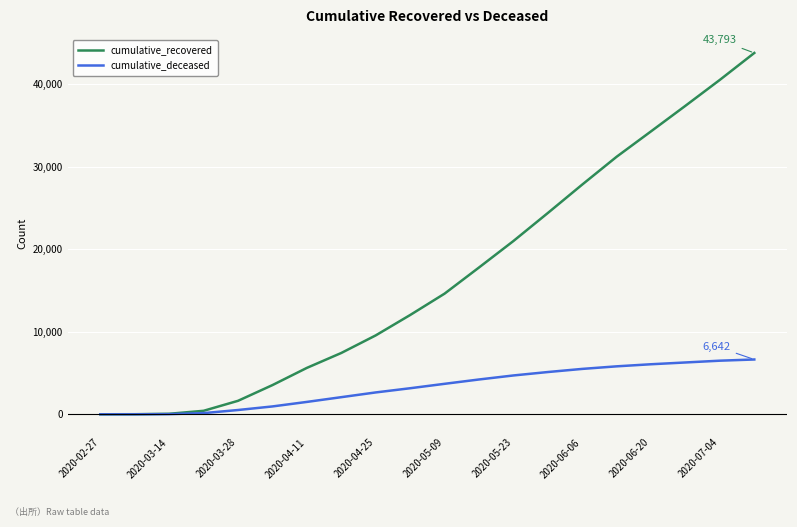

What is the greatest value displayed?

43793